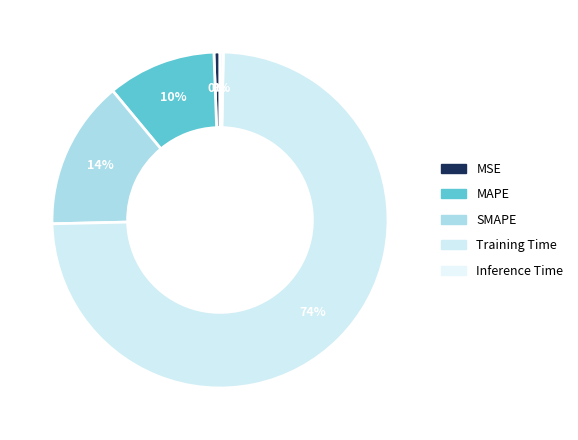

Combined, do SMAPE and Training Time account for over 50%?

Yes